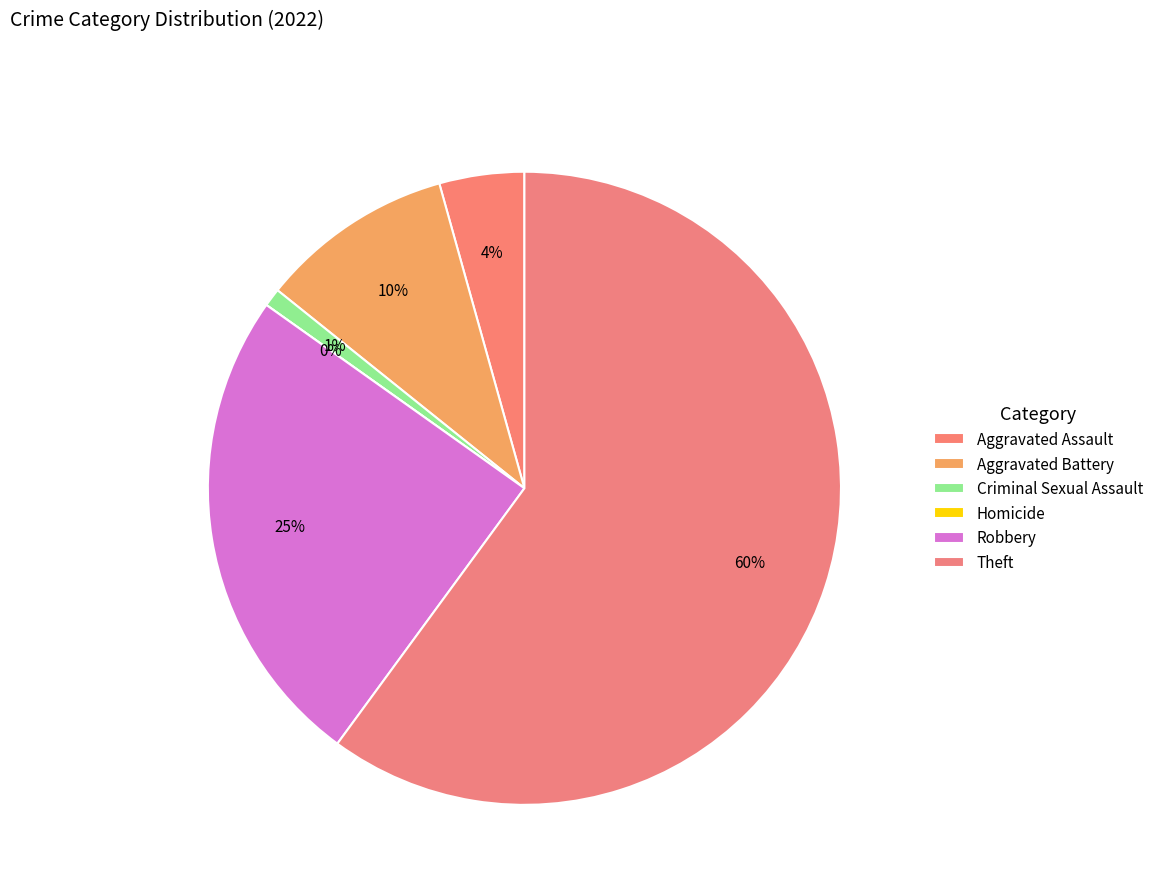

To the nearest percent, what is the combined percentage of Robbery and Homicide?

25%